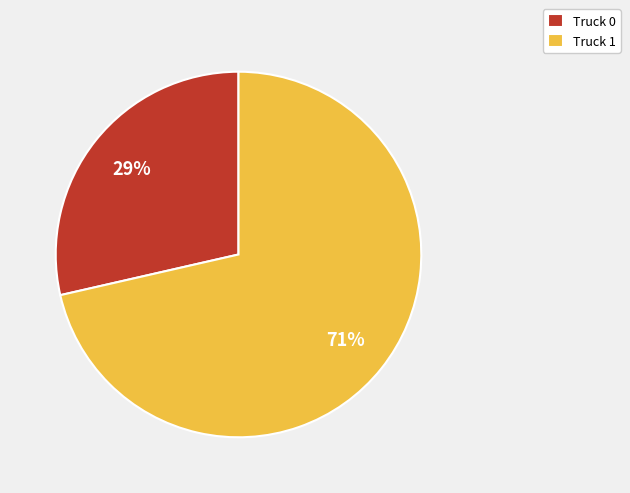

The Truck 0 slice represents 29% of the pie. True or false?

True